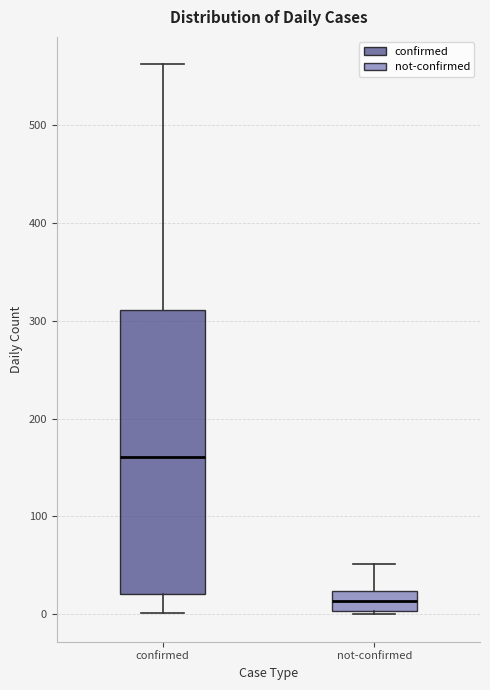

Reading left to right, read every box against the y-axis: the position of its median line, the range the box covers, and the ends of its whiskers. The values are not printed on the chart, so give them approximately, as read against the axis.

confirmed: median 160, box 20 to 310, whiskers 0 to 560
not-confirmed: median 10, box 0 to 20, whiskers 0 to 50